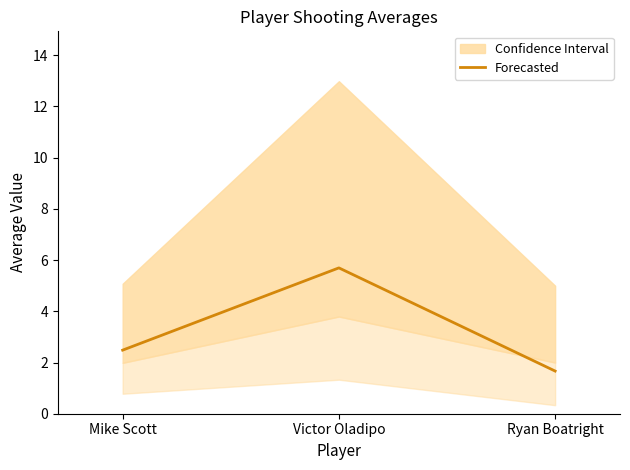

Approximately how many times larger is the value at Victor Oladipo compared to Mike Scott?

2.3